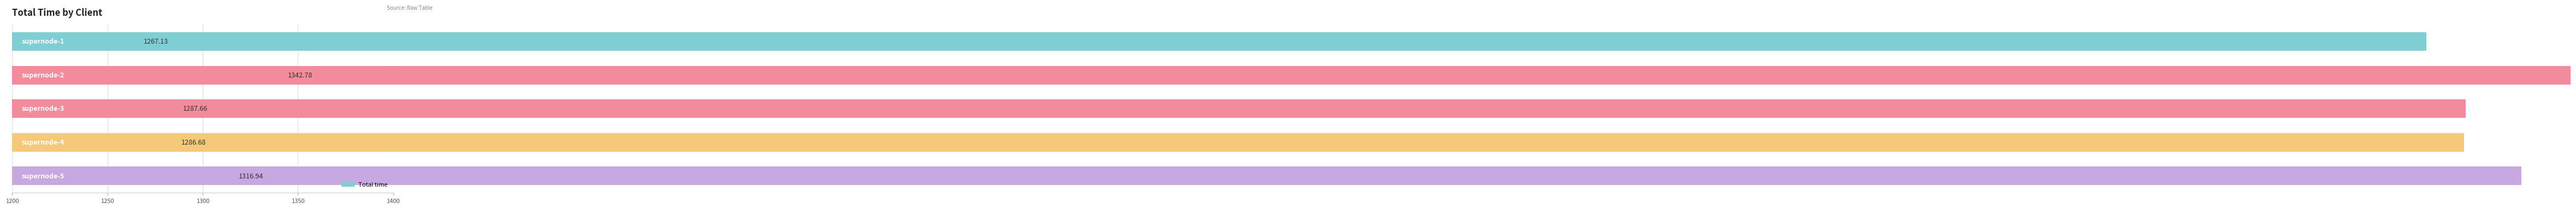

What is the difference between the maximum and minimum values?

75.6